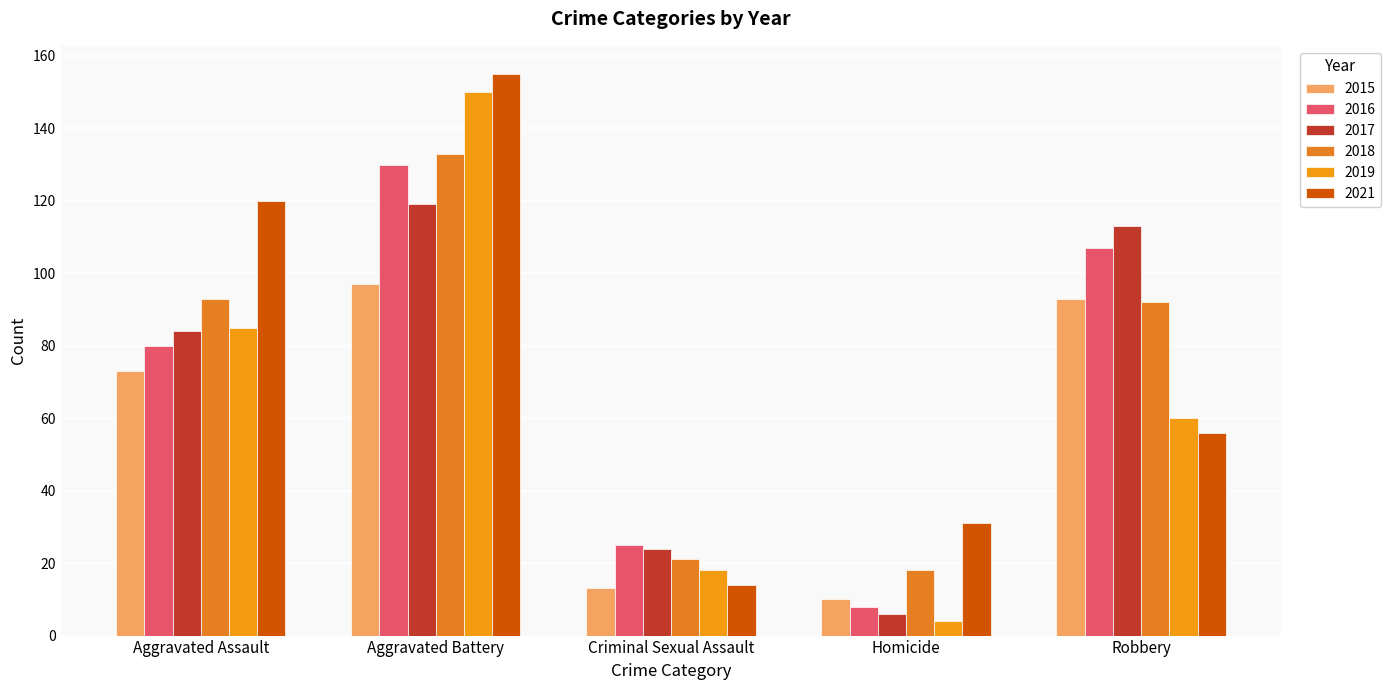

What is the difference between the highest and lowest values at Criminal Sexual Assault?

12